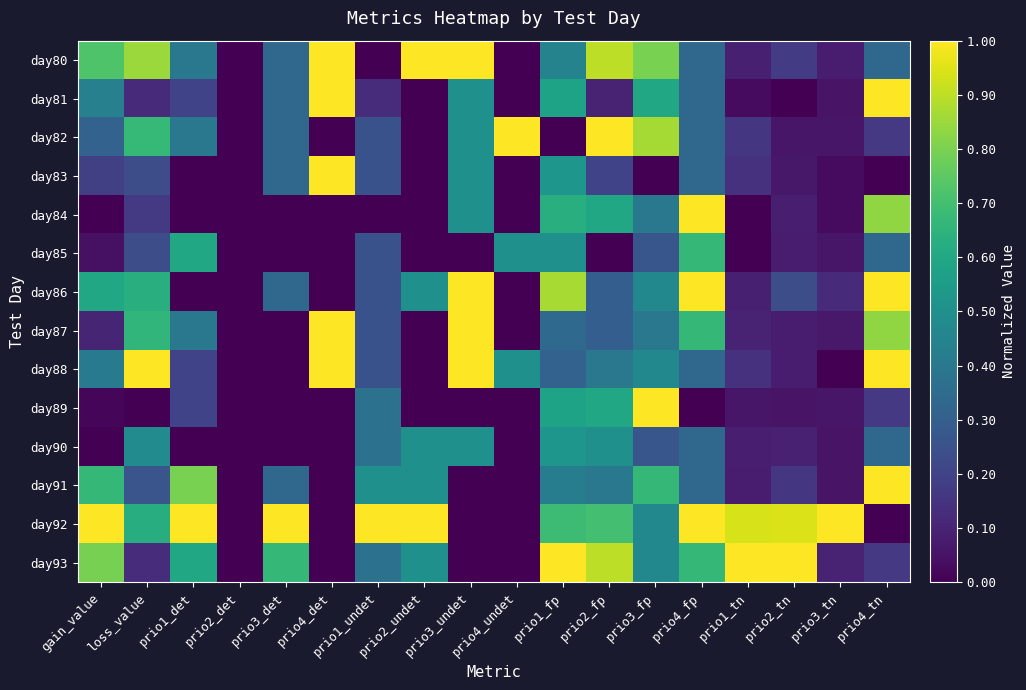

Count the number of data series in this chart.

14